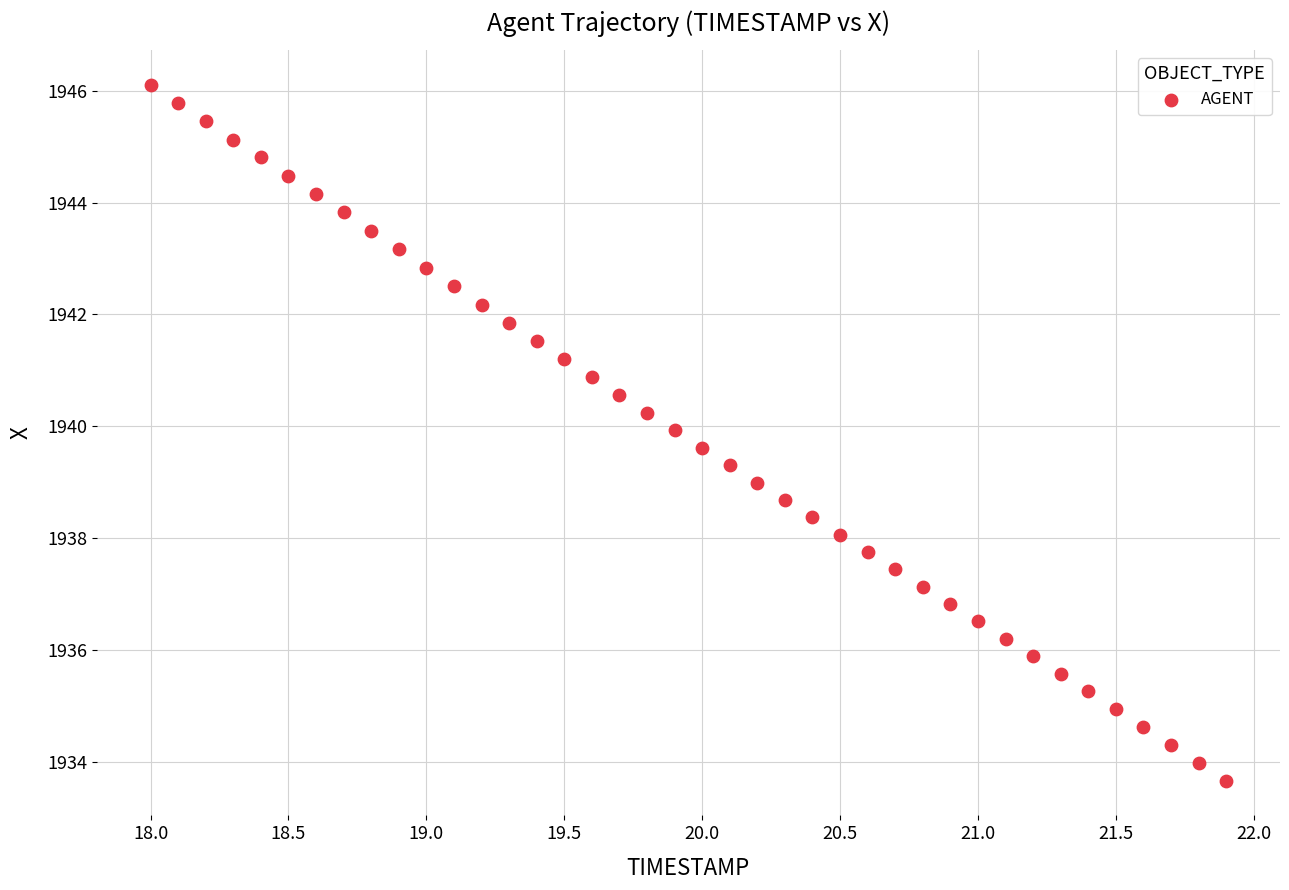

What is the range of X values (max minus min)?

3.9